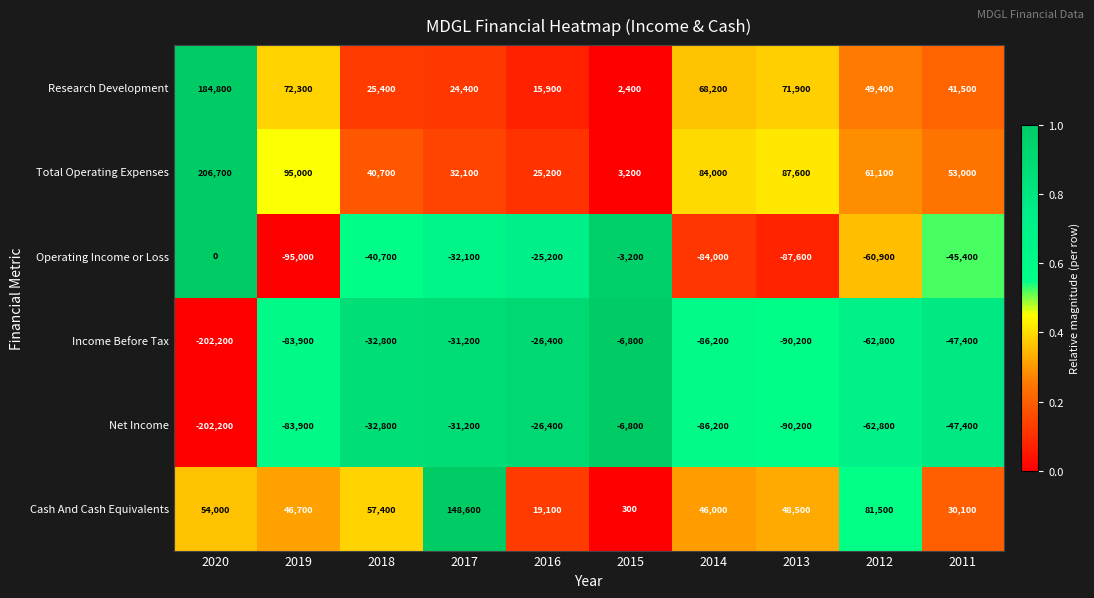

What is the sum of all Total Operating Expenses values?

688600